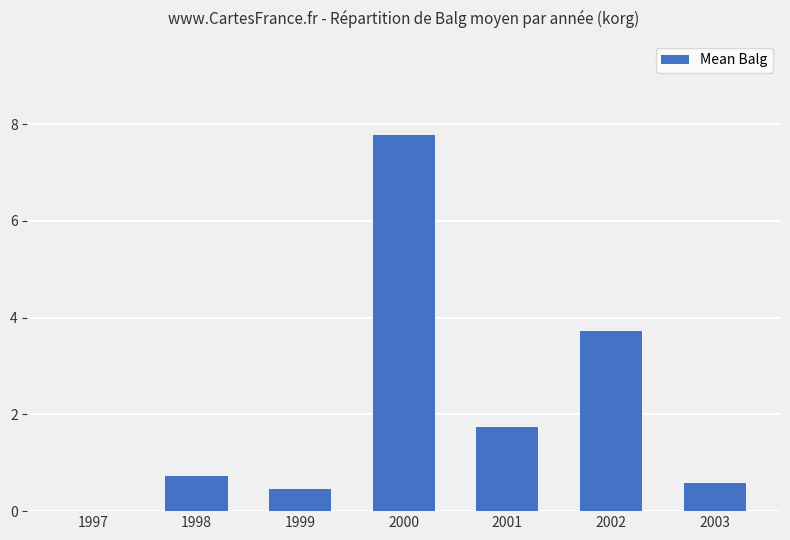

What is the sum of the values at 2001 and 1997?

1.7